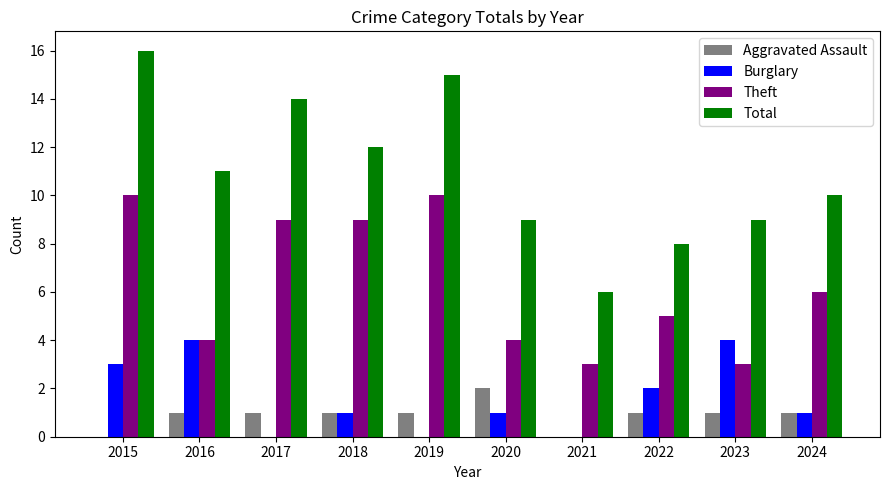

Is it true that Burglary equals -1 at 2021?

False